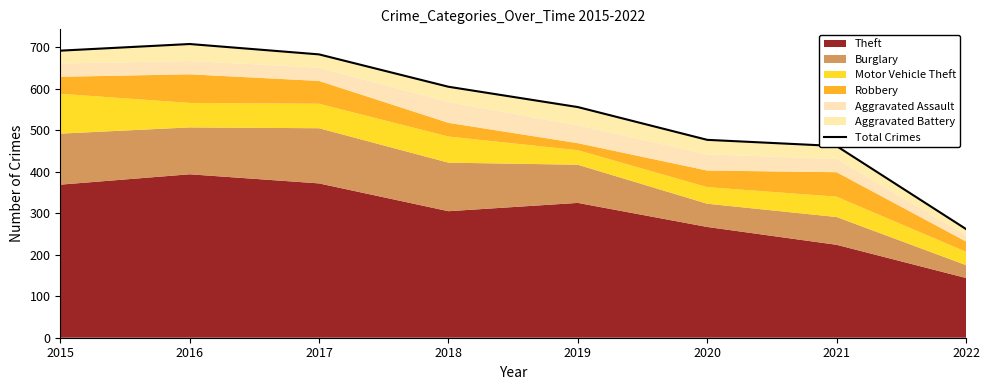

What is the maximum value shown in the chart?

708